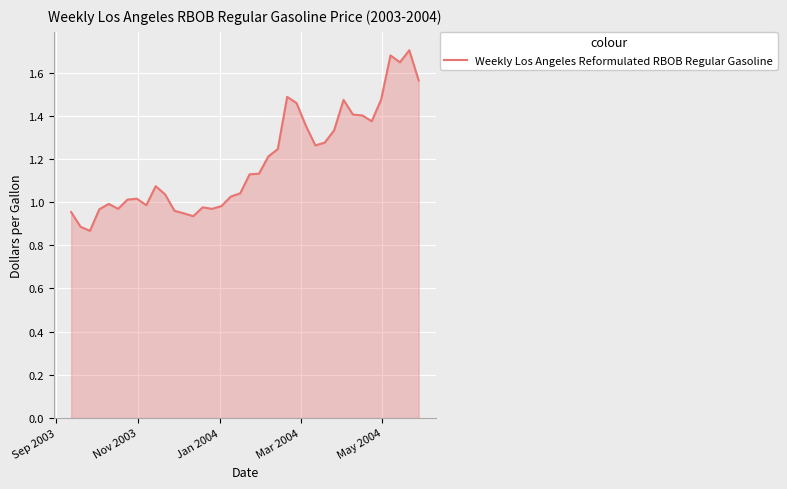

What is the difference between the maximum and minimum values?

0.8